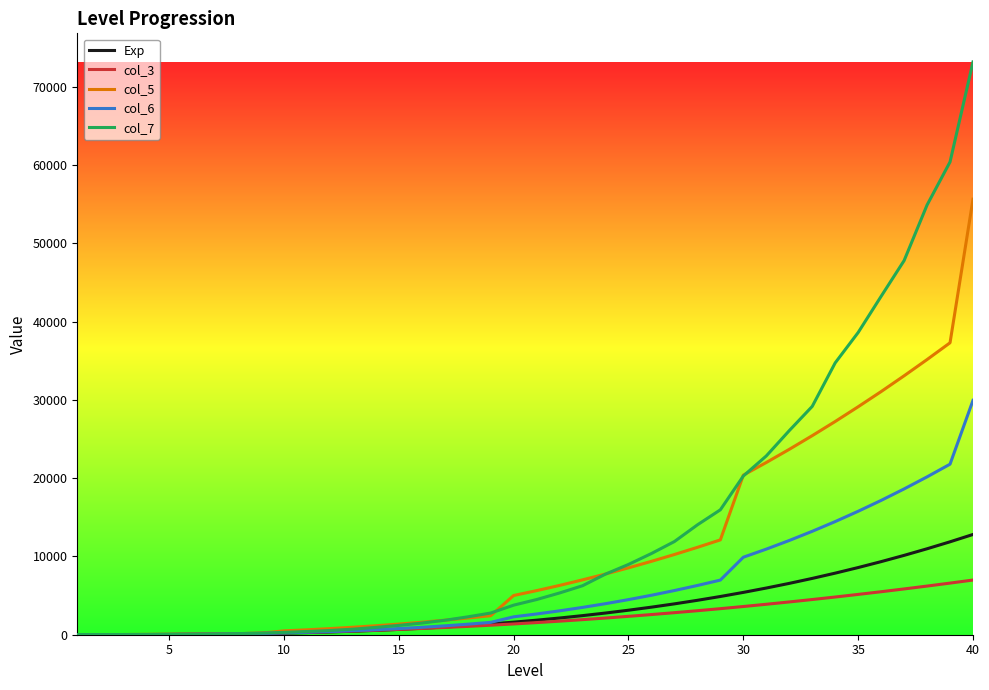

What is the greatest value displayed?

73163